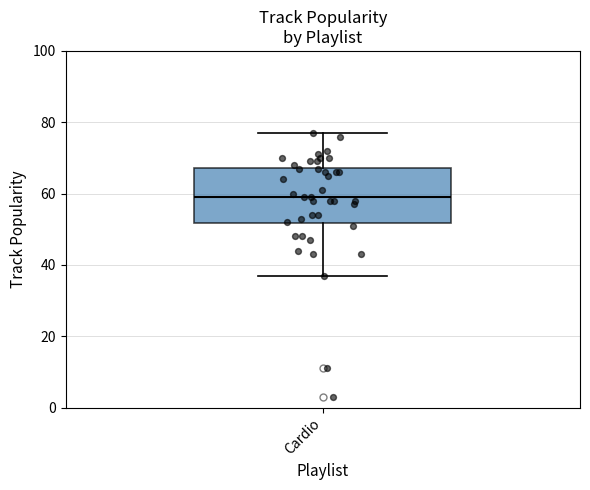

Transcribe this box plot: give where the median line is, the range the box spans, and where the two whiskers end, as read against the y-axis. The values are not printed on the chart, so give them approximately, as read against the axis.

median 60, box 52 to 68, whiskers 38 to 78